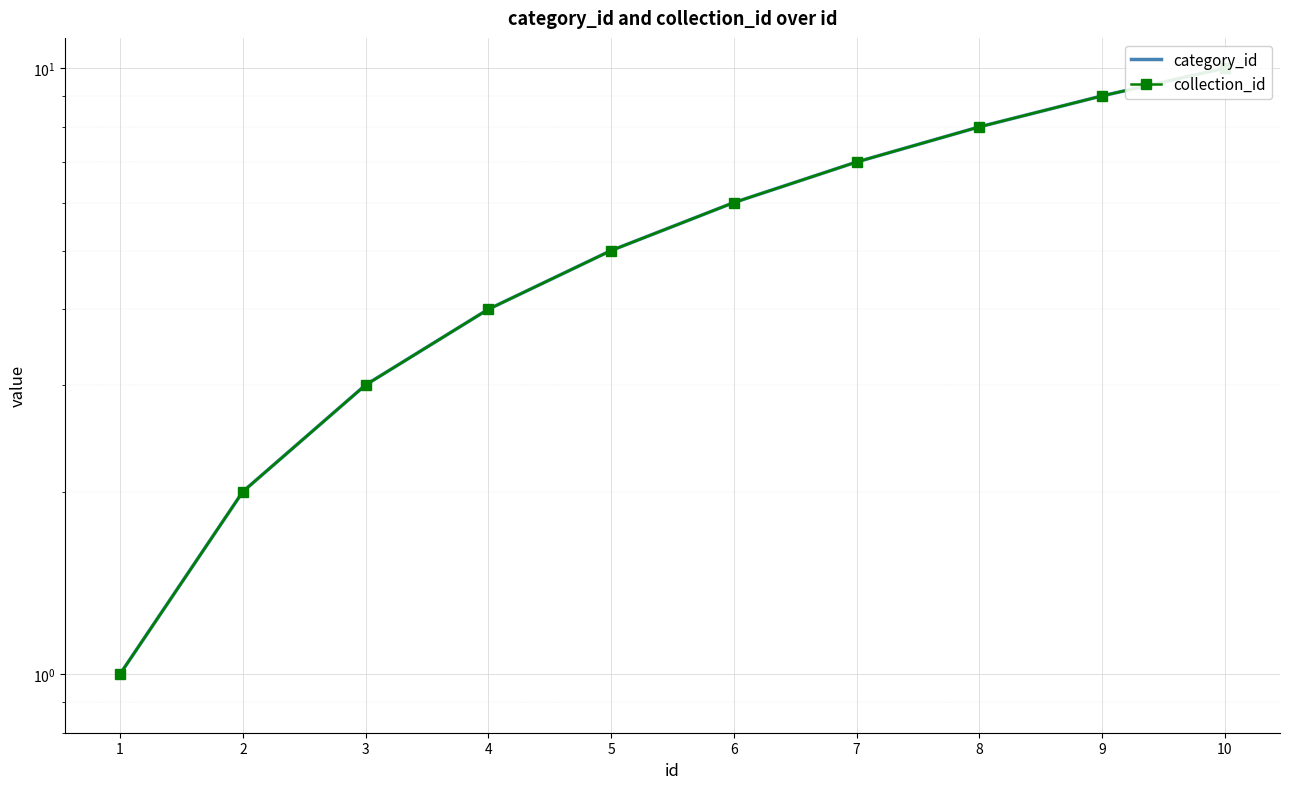

Read the collection_id value at 1.

1